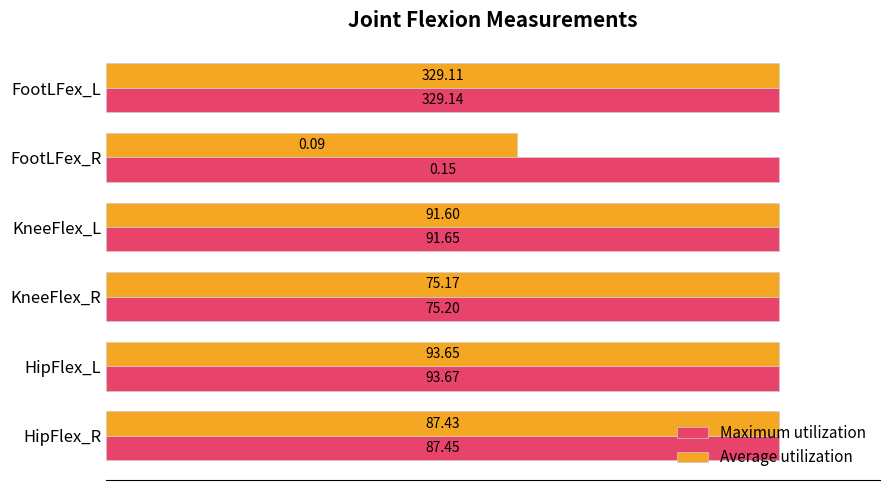

What are all the series names shown in the legend?

Maximum utilization, Average utilization